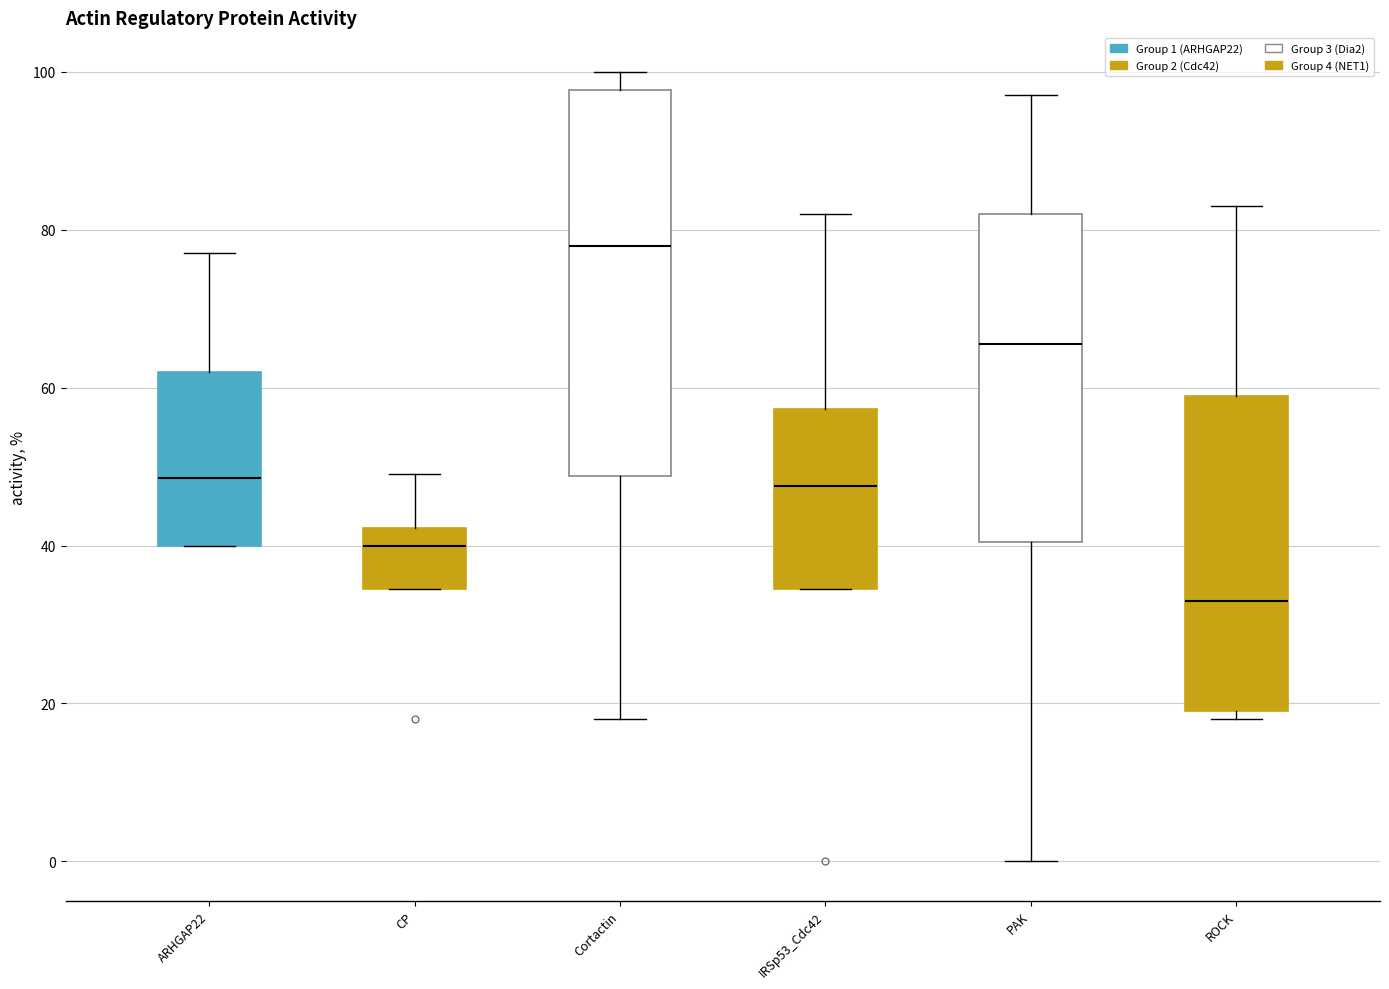

Comparing the boxes themselves (not the whiskers), which one is the tallest?

Cortactin